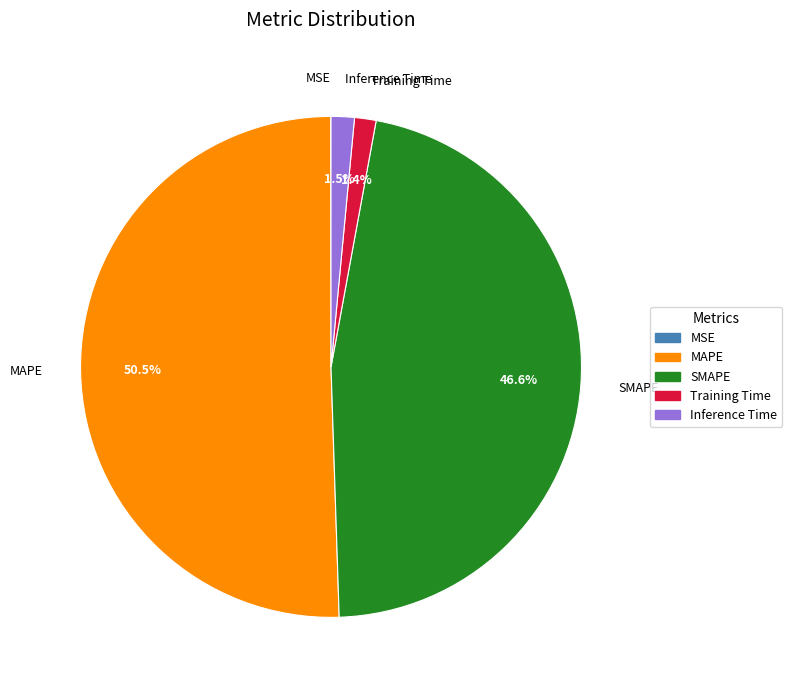

To the nearest percent, what is the difference between the largest and smallest slice percentages?

50%